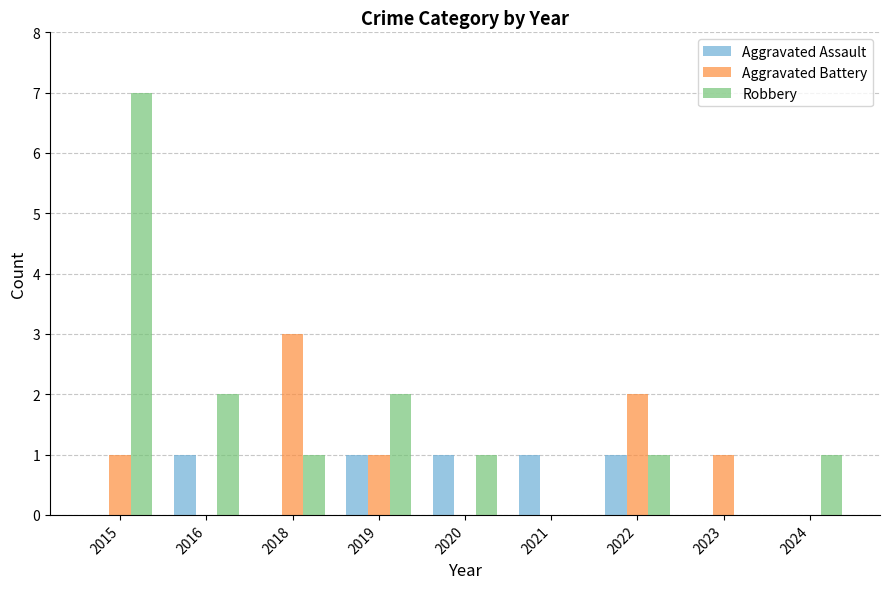

What is the sum of all Robbery values?

15